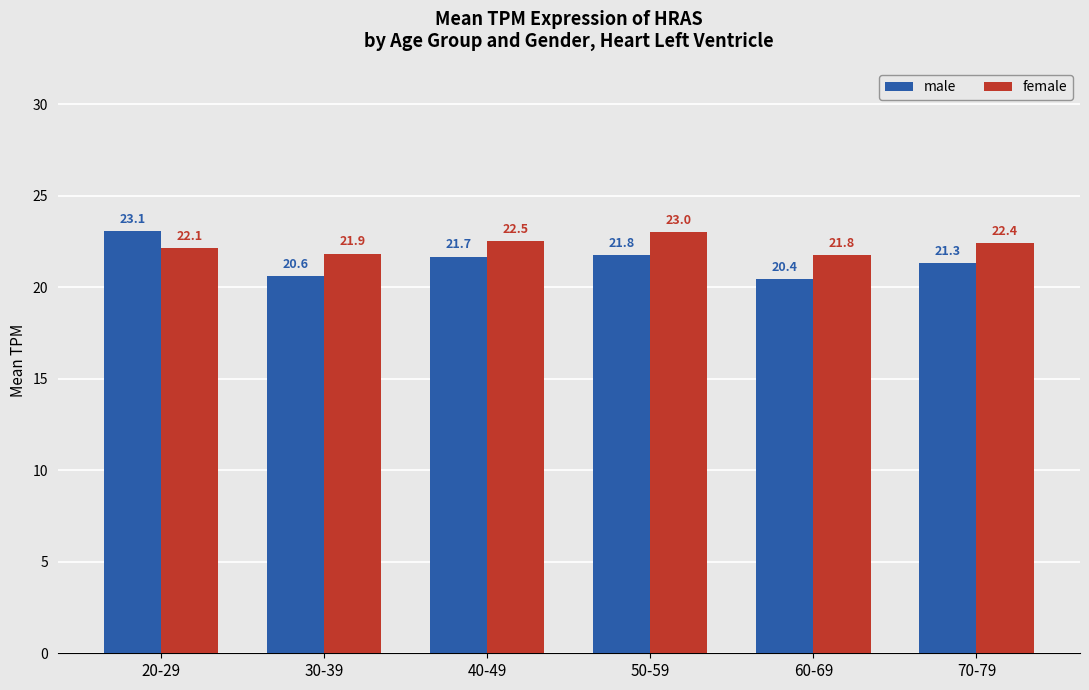

Rank the series by their maximum value, from highest to lowest.

male, female